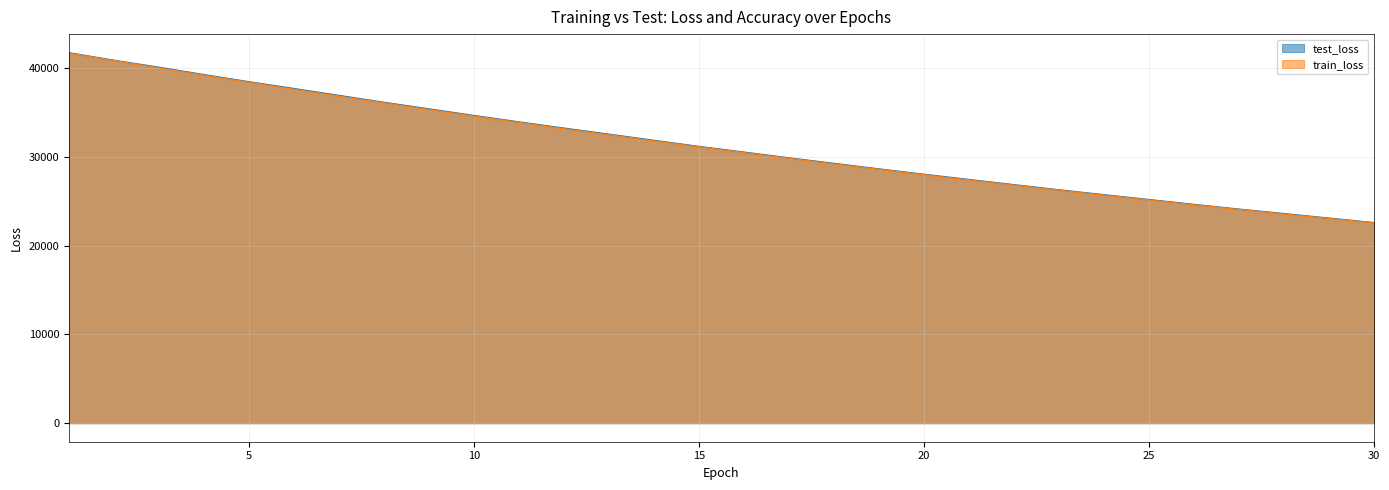

True or false: train_loss and test_loss intersect in this chart.

False